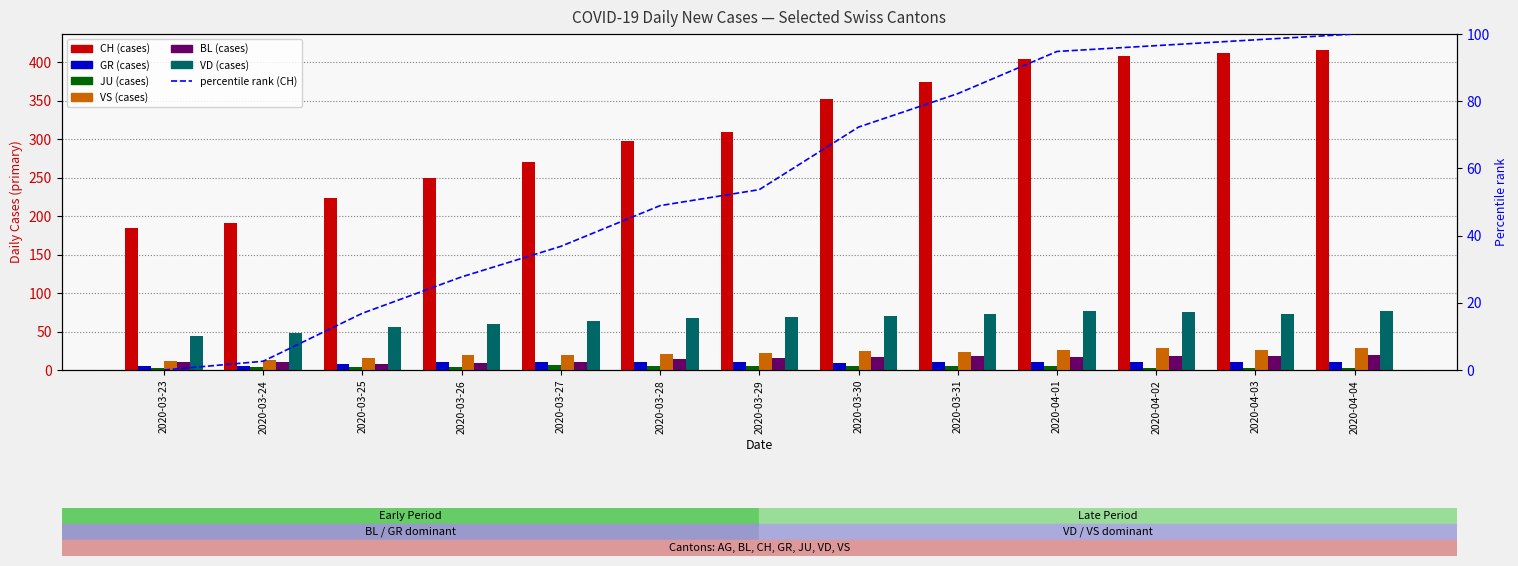

What is the difference between the highest and lowest values at 2020-03-27?

58.0